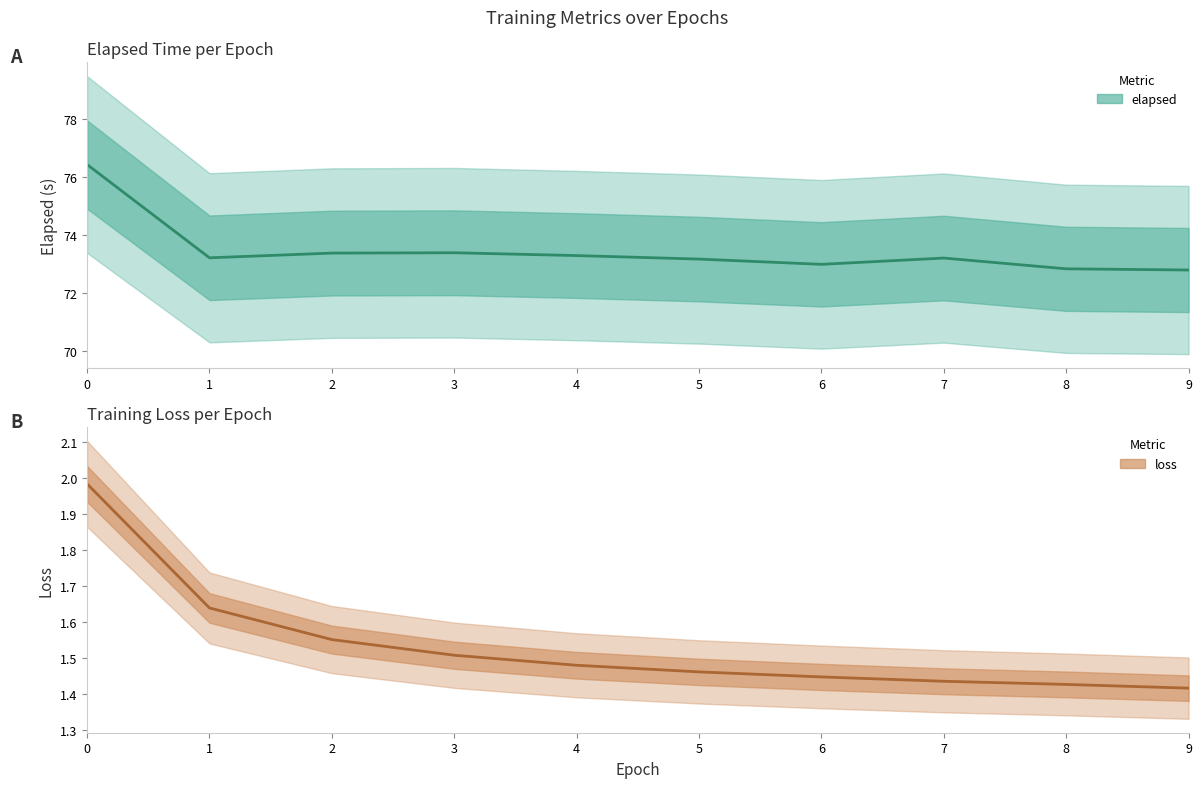

Reading right to left, extract all data points from this chart.

elapsed: 9=72.8	8=72.8	7=73.2	6=73.0	5=73.2	4=73.3	3=73.4	2=73.4	1=73.2	0=76.4
loss: 9=1.4	8=1.4	7=1.4	6=1.4	5=1.5	4=1.5	3=1.5	2=1.6	1=1.6	0=2.0